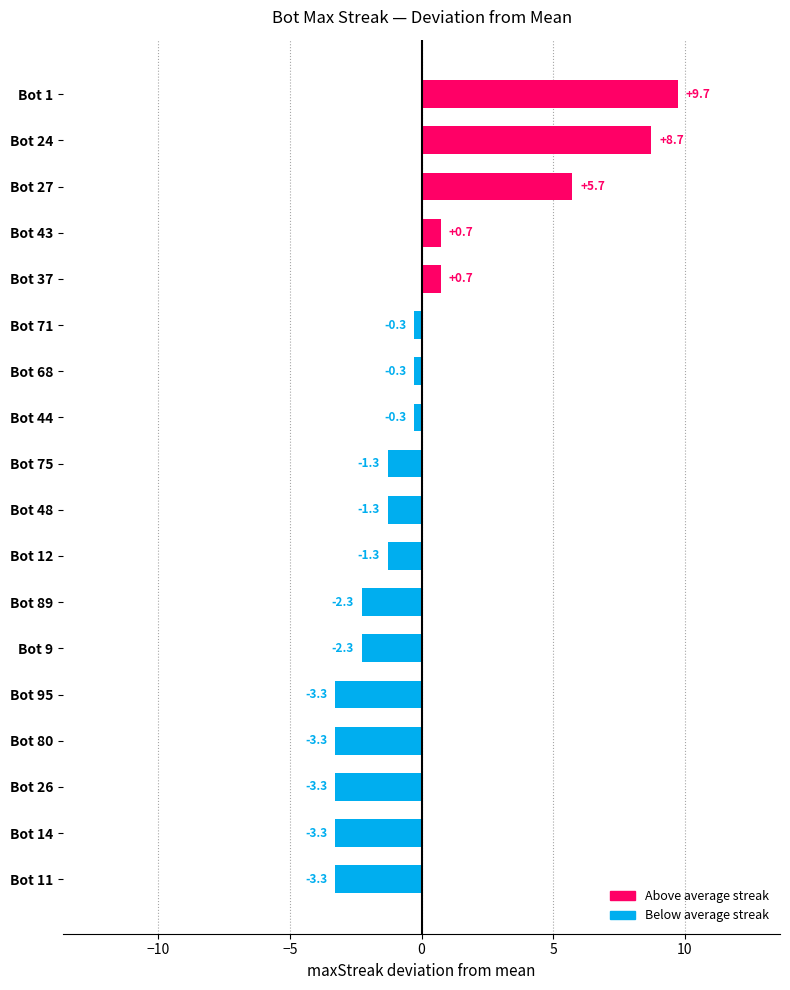

What is the change in value from Bot 37 to Bot 26?

-4.0